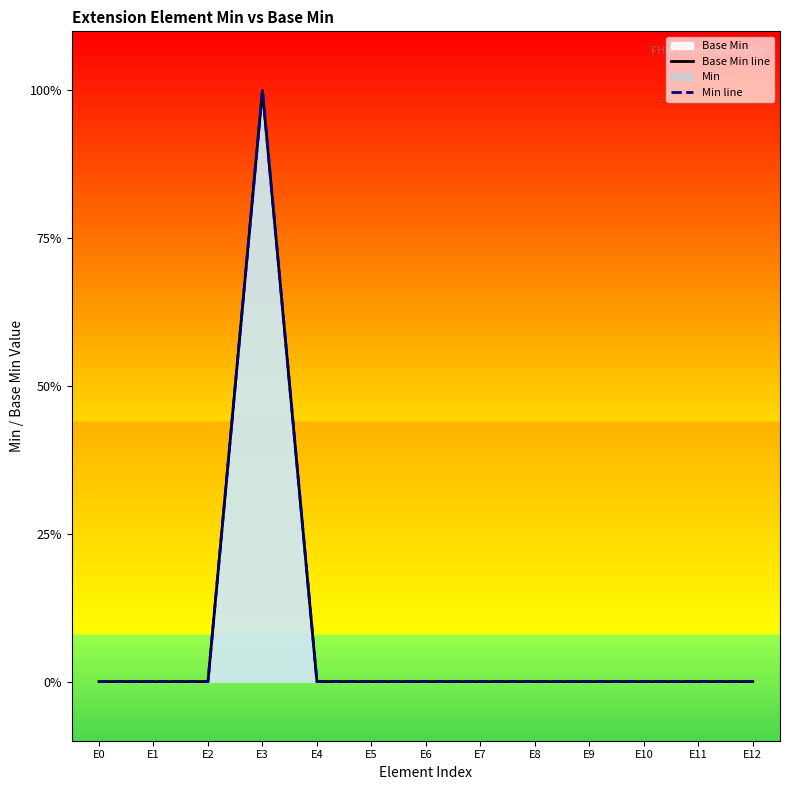

True or false: Min line has a value of 0 at E8.

False